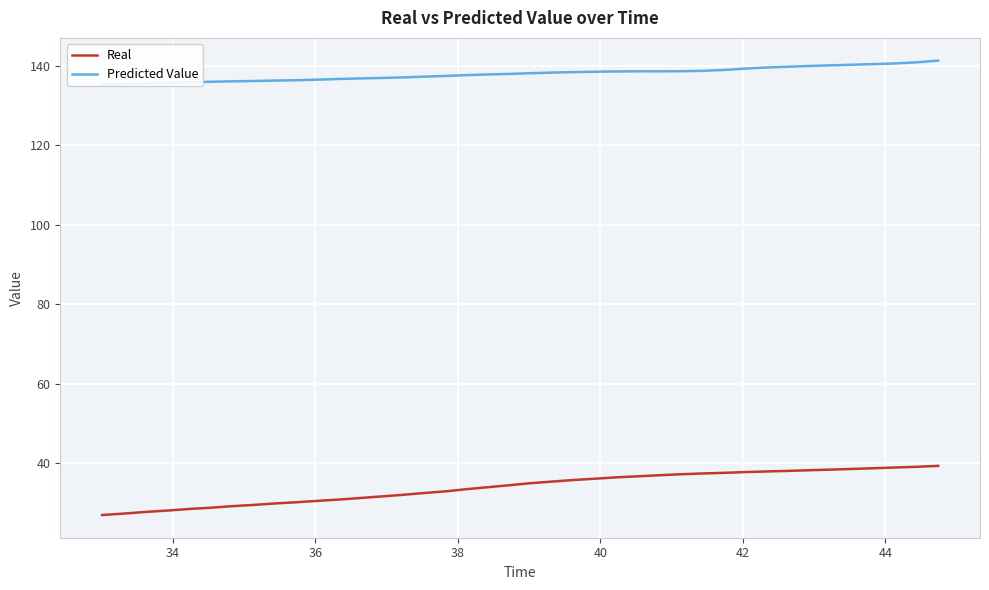

How many values in the Real series exceed 34?

22